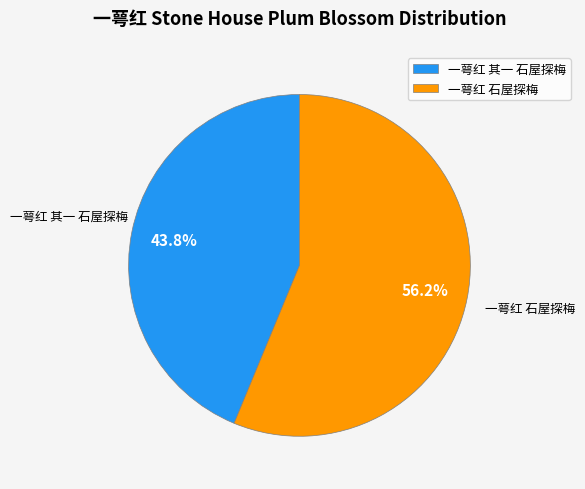

Does 一萼红 其一 石屋探梅 account for over 50% of the chart?

No